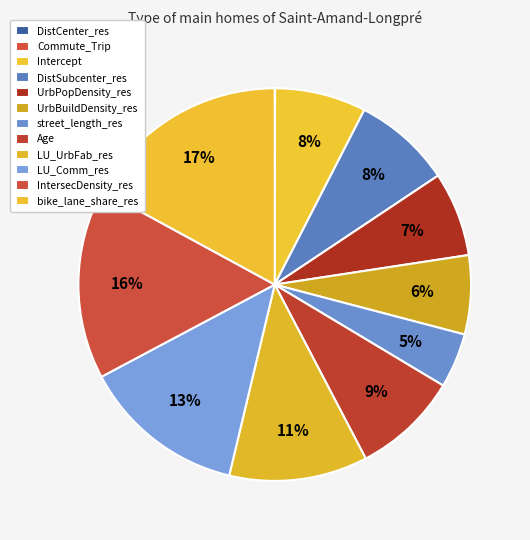

What percentage is the street_length_res slice, to the nearest percent?

5%